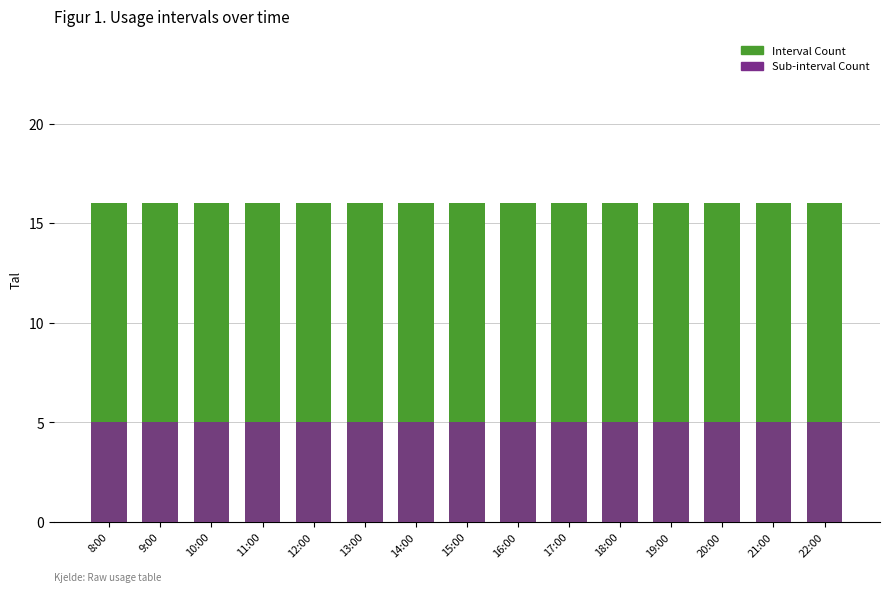

At which category does the chart reach its peak across all series?

8:00